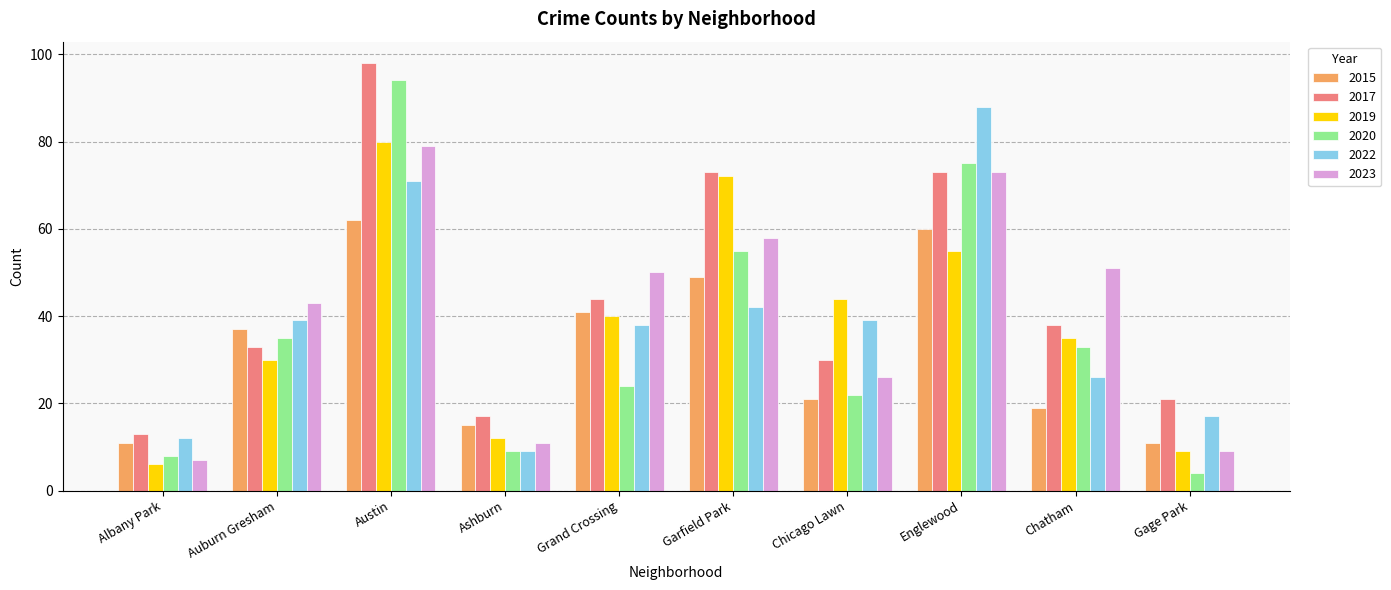

What position from the right is Auburn Gresham?

9